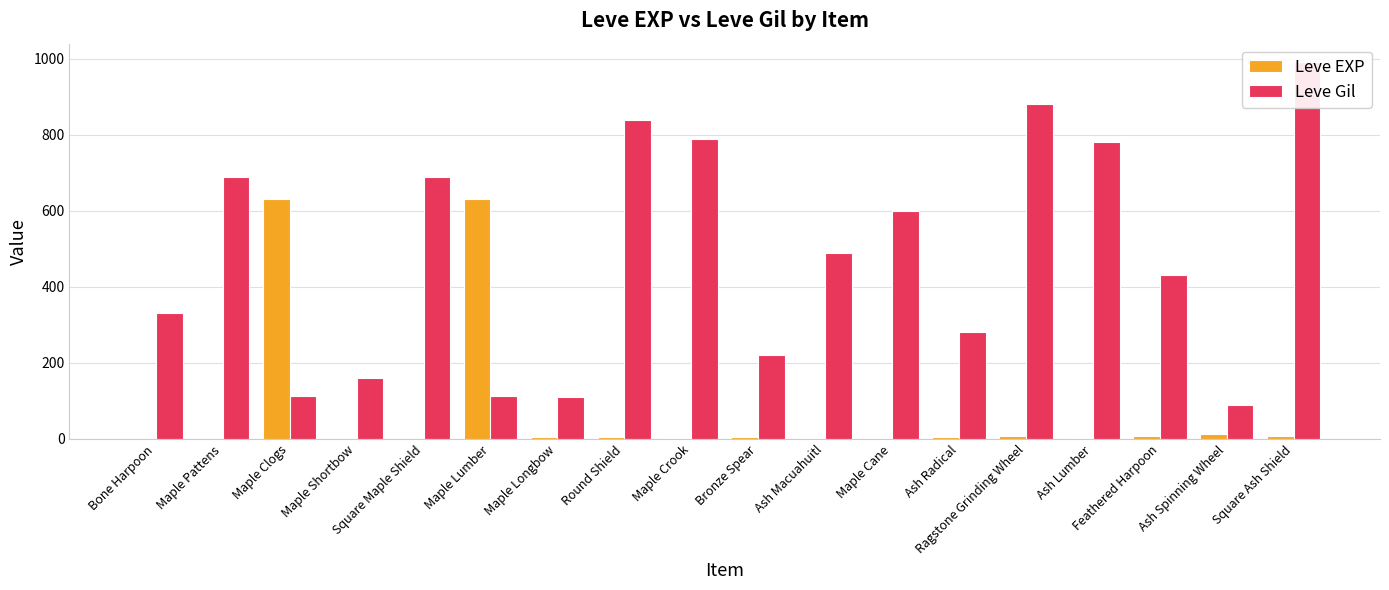

True or false: Leve EXP has a value of 5 at Ash Lumber.

False